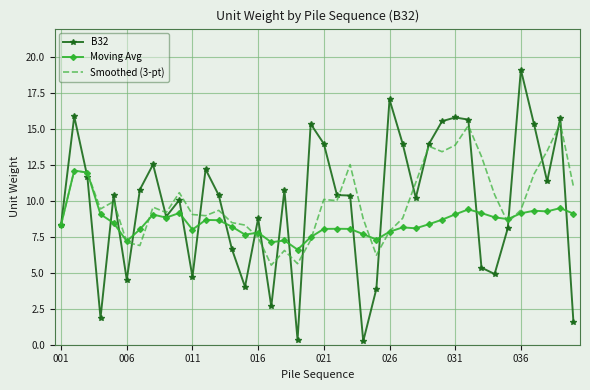

Which series has the widest spread of values?

B32